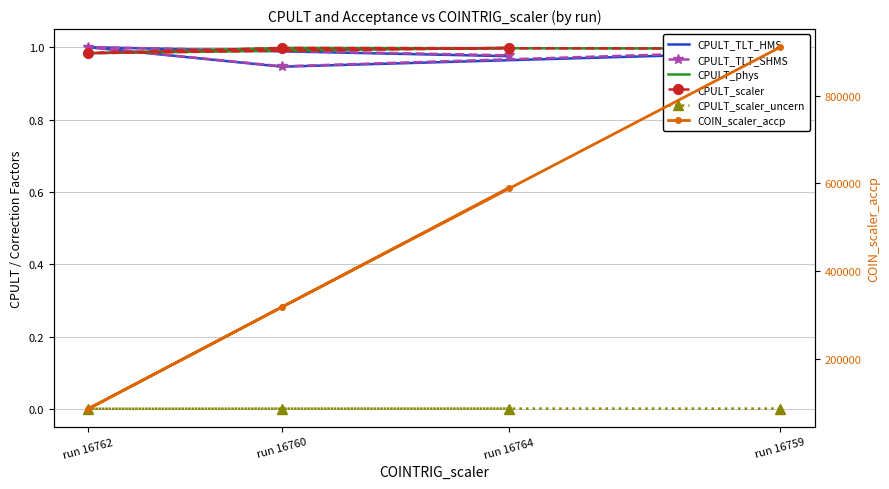

At how many categories does at least one series exceed 506232?

2